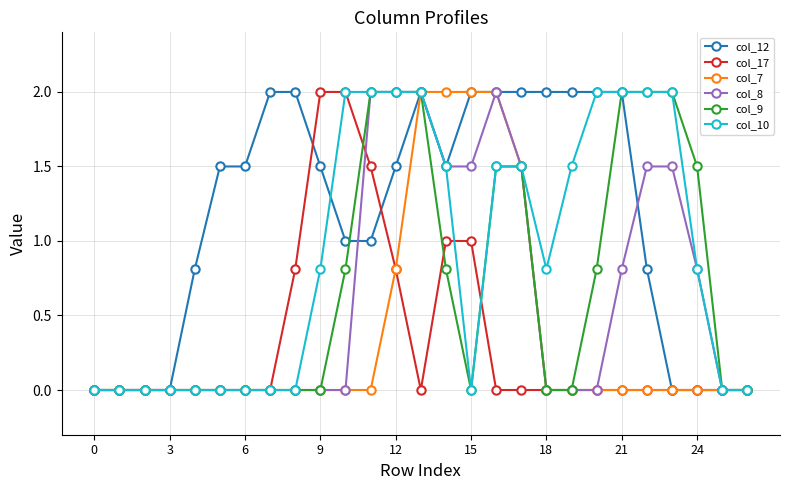

What is the value of the col_10 point at the 25th from the left?

0.8